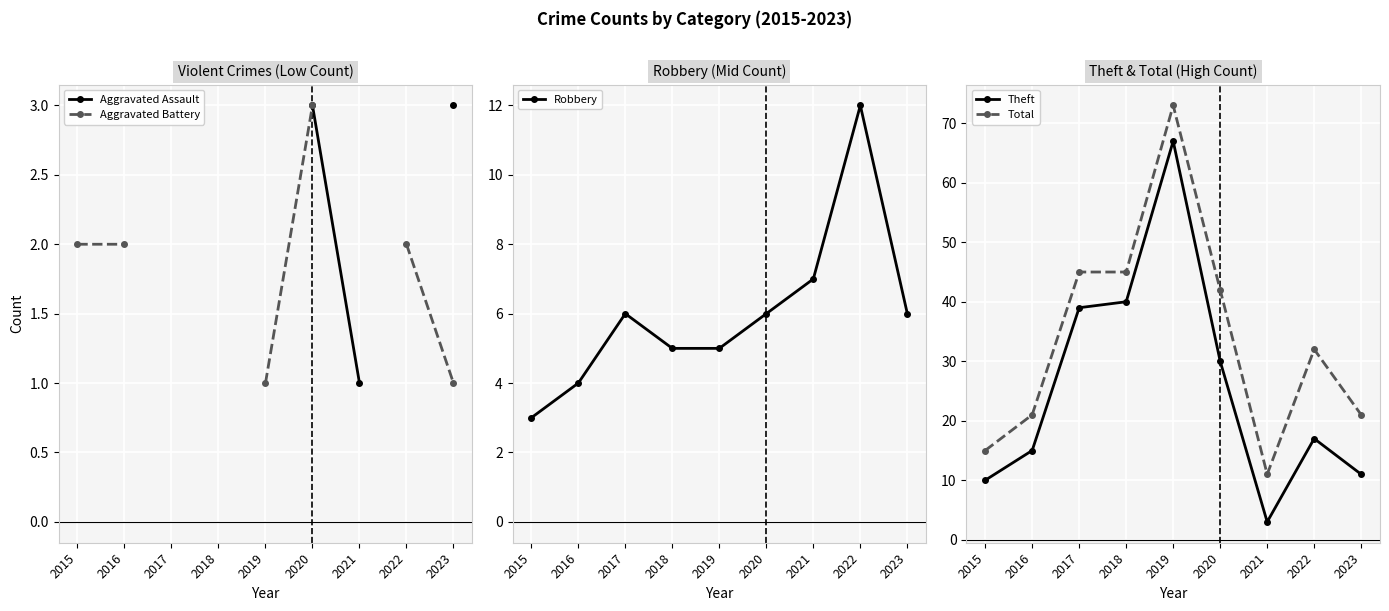

How many distinct data groups are displayed?

5